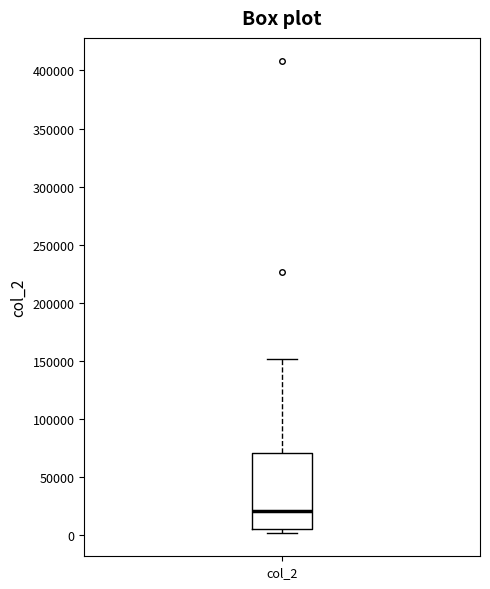

Transcribe this box plot: give where the median line is, the range the box spans, and where the two whiskers end, as read against the y-axis. The values are not printed on the chart, so give them approximately, as read against the axis.

median 20000, box 5000 to 70000, whiskers 0 to 150000